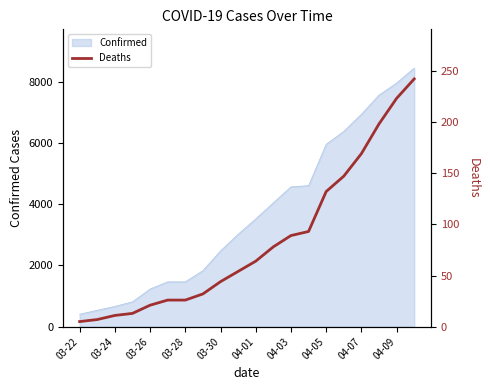

What is the maximum value for Confirmed?

8443